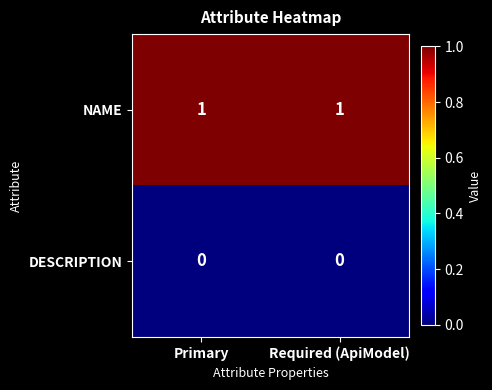

Reading left to right, extract all data points from this chart.

NAME: Primary=1	Required (ApiModel)=1
DESCRIPTION: Primary=0	Required (ApiModel)=0